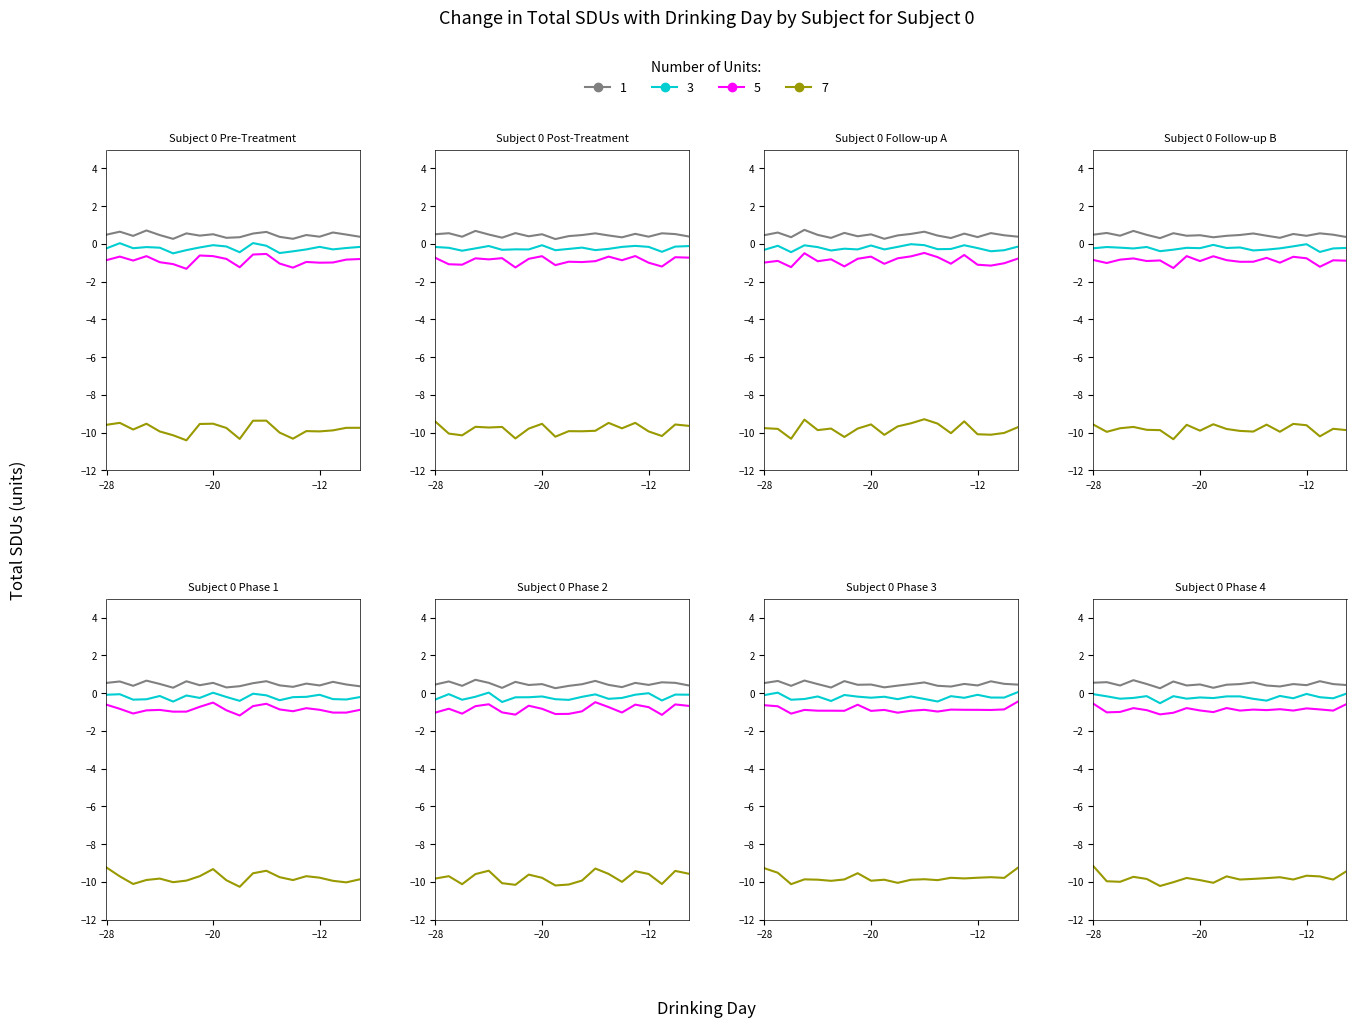

How many interior local peaks does the 3 series have?

6